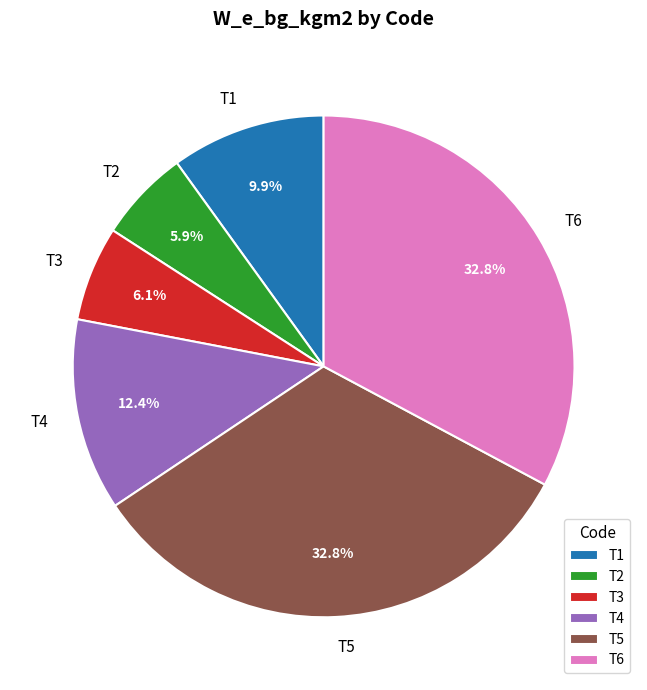

How many slices are in this pie chart?

6